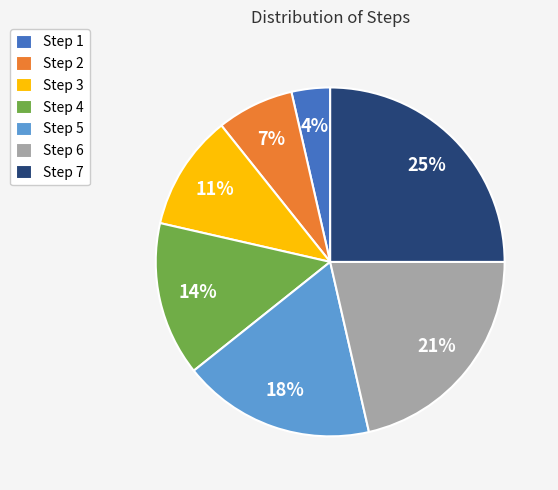

Which category has the smallest portion of the pie?

Step 1